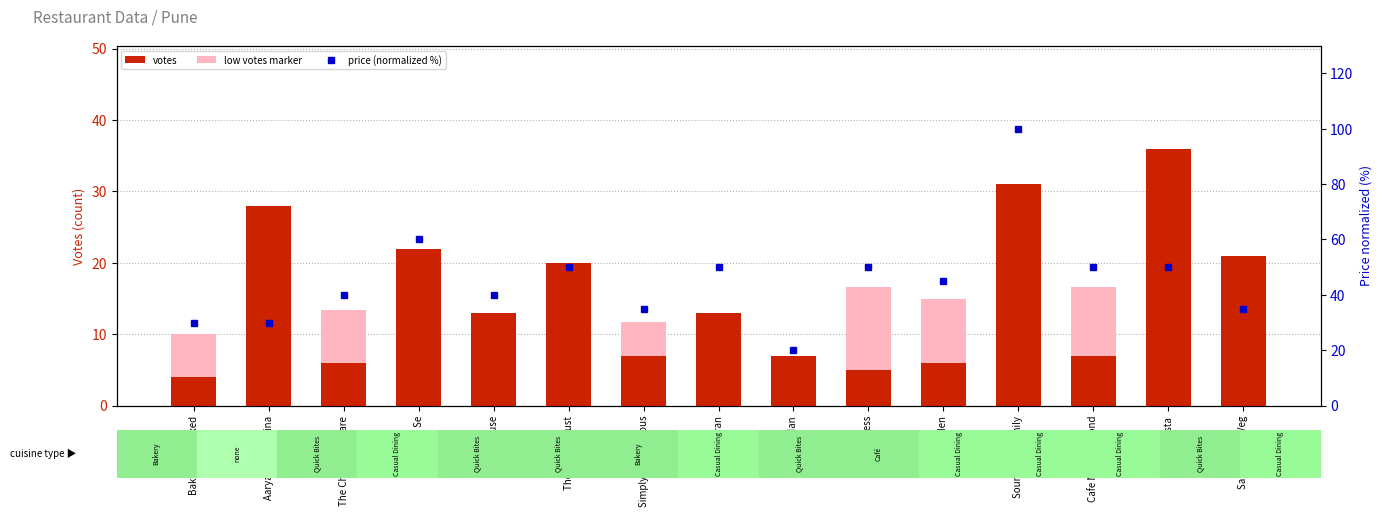

Which series changed the most between Aaryaz Little China and Saanj Garden?

votes